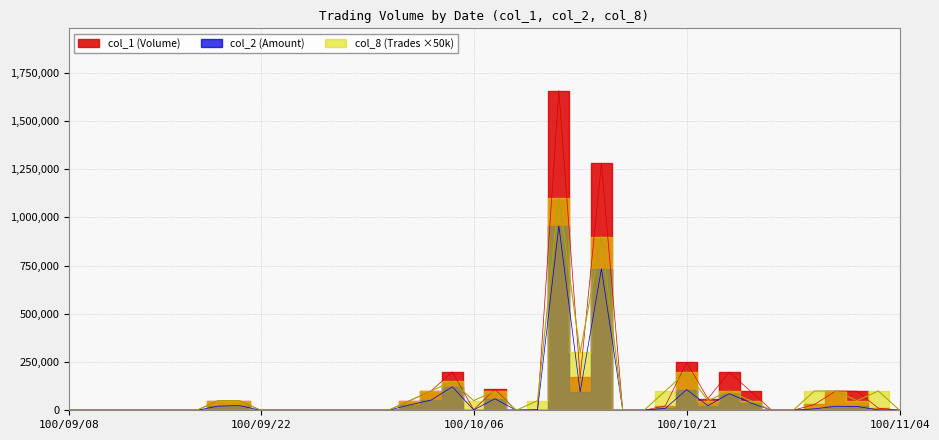

How many data points in col_8 are above 50000?

12